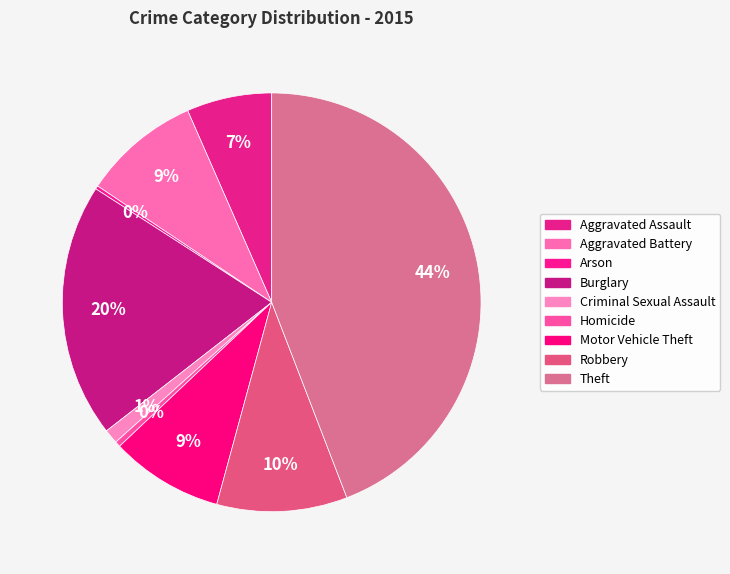

Which category has the biggest portion of the pie?

Theft